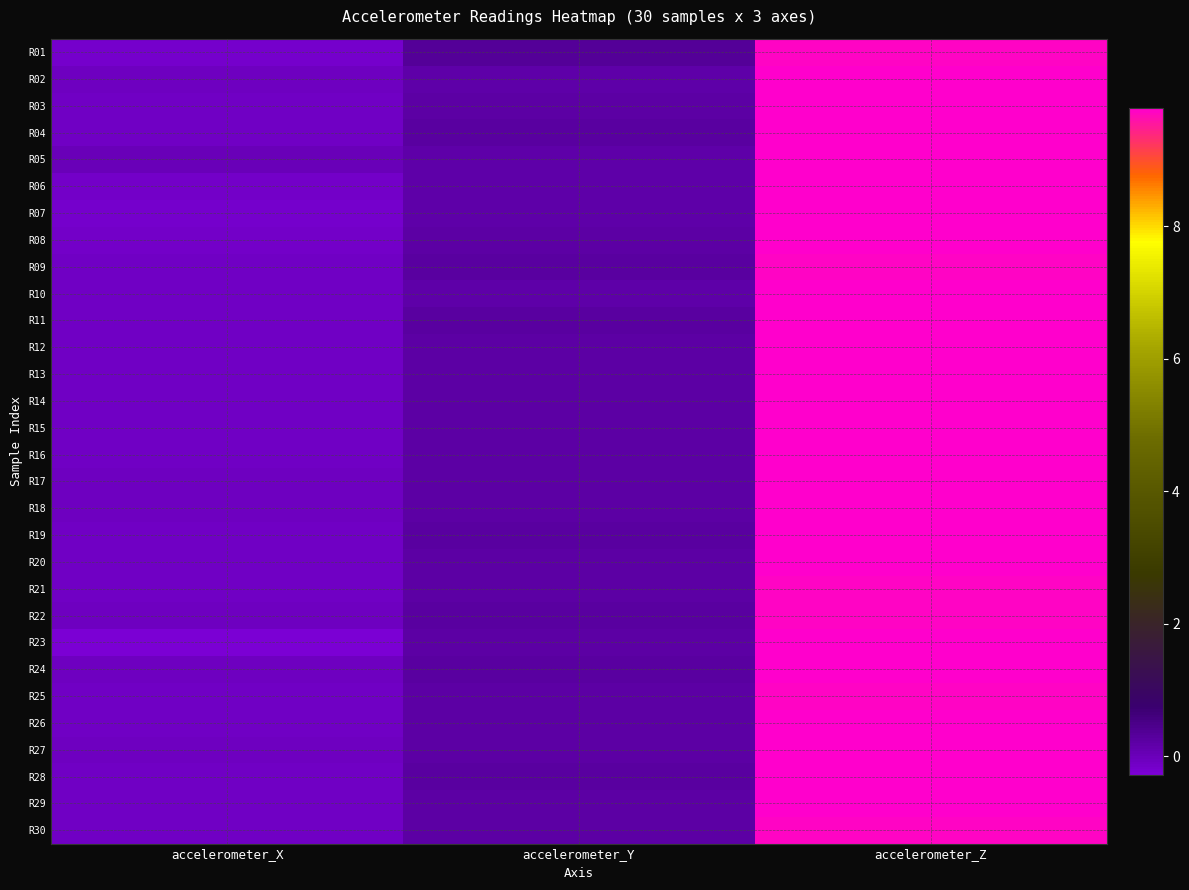

What is the total value across all series at accelerometer_Y?

6.8